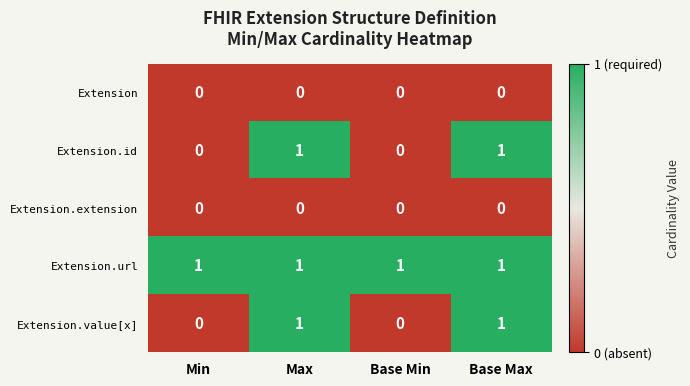

How many series are shown in this chart?

5